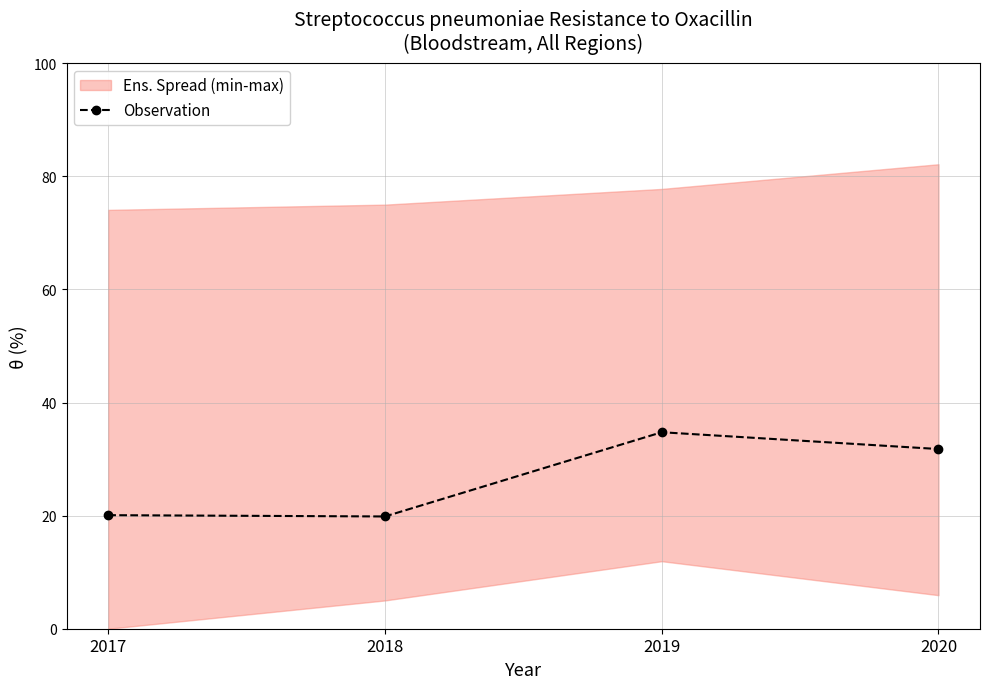

Count the number of categories in the chart.

4